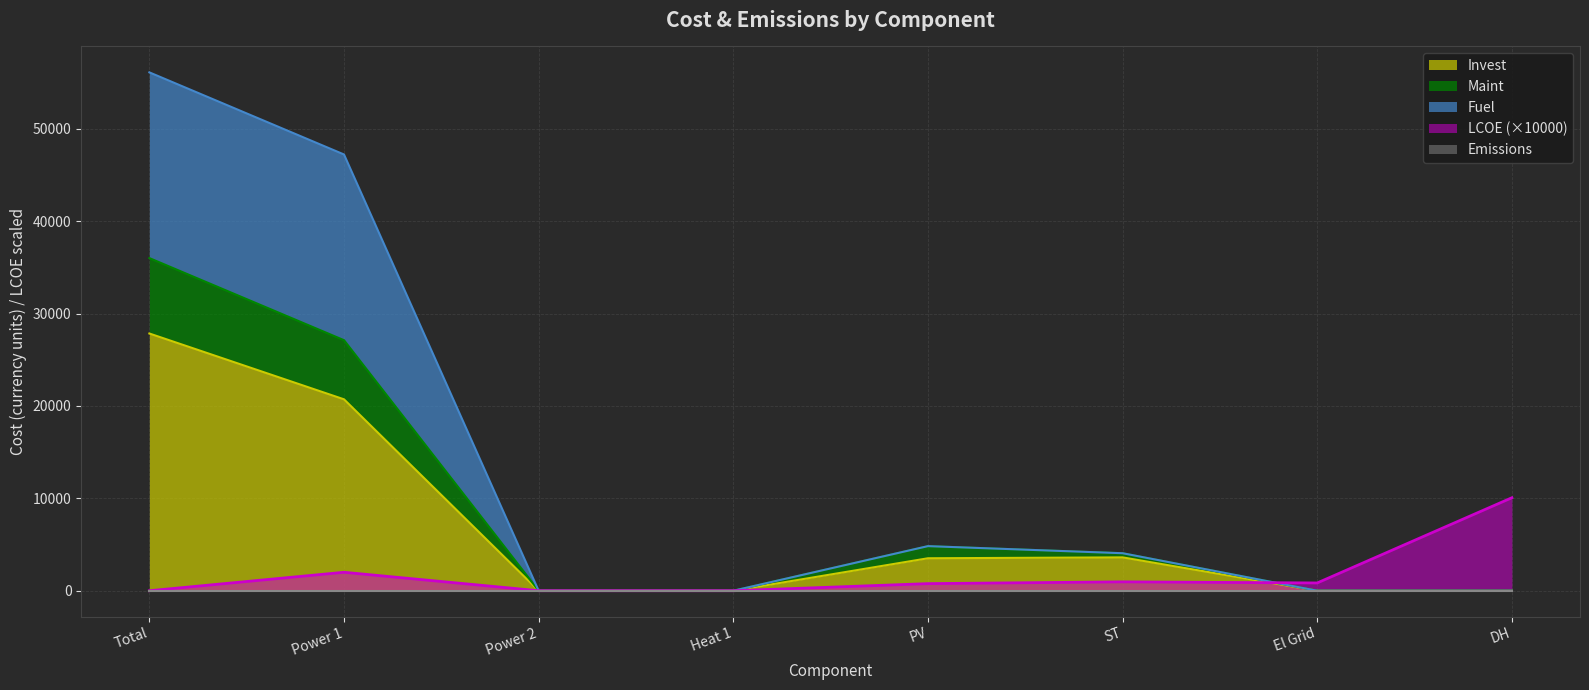

Which series changed the most between Power 2 and DH?

LCOE